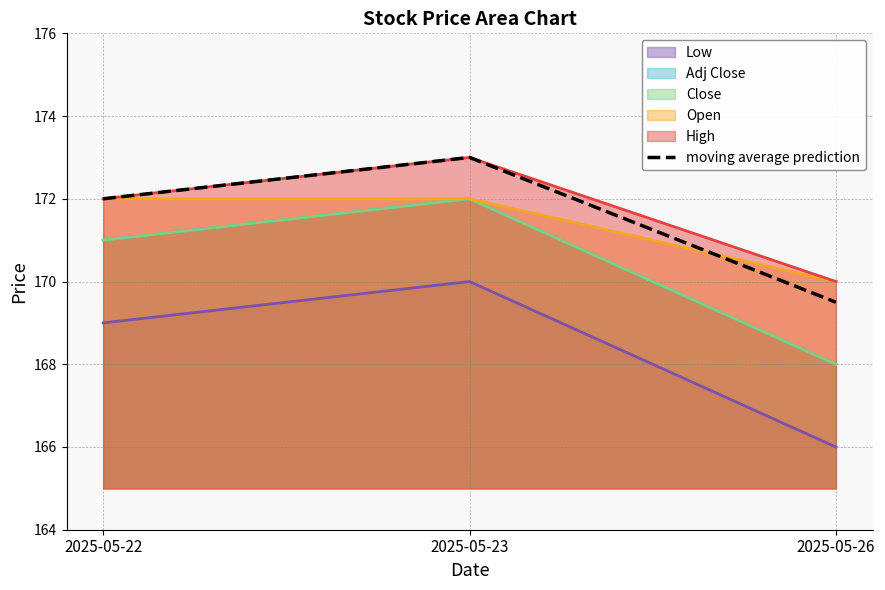

Reading left to right, list all the values displayed in this chart.

2025-05-22=172.0	2025-05-23=173.0	2025-05-26=169.5